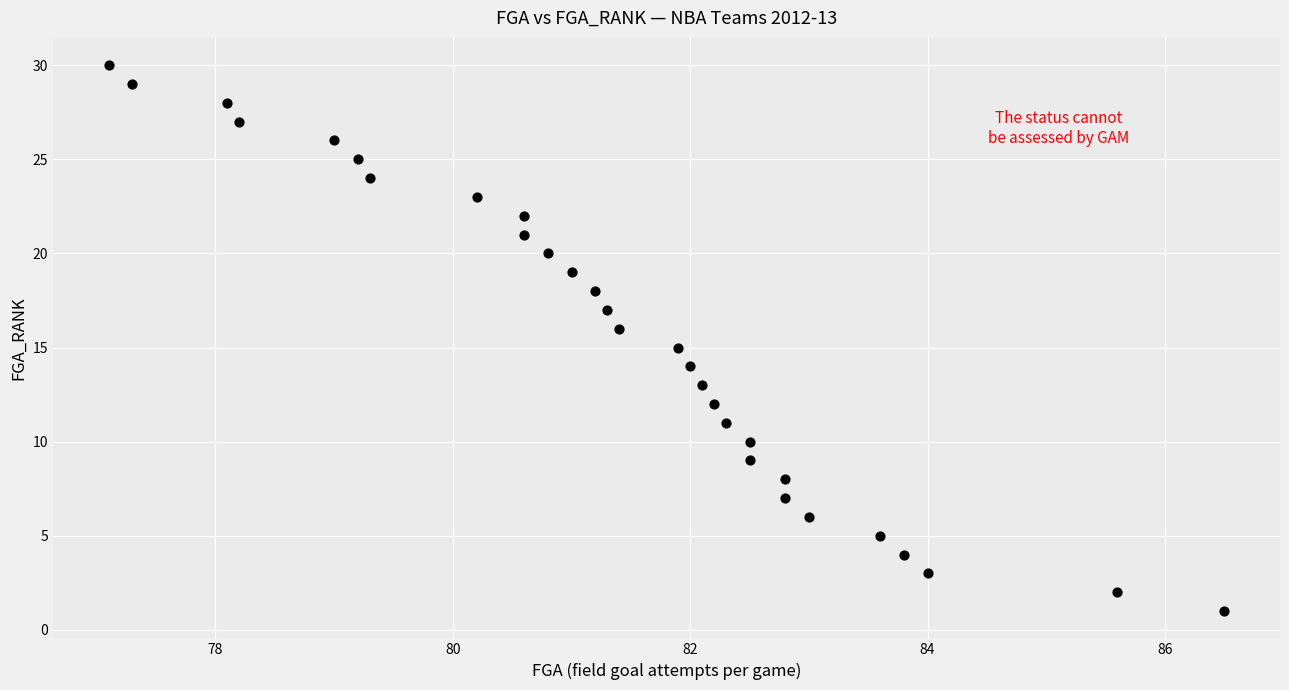

What is the range of Y values (max minus min)?

29